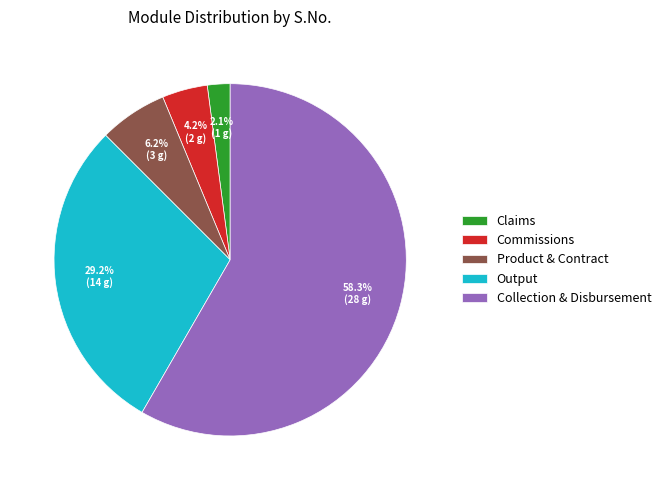

How many segments does this pie chart have?

5